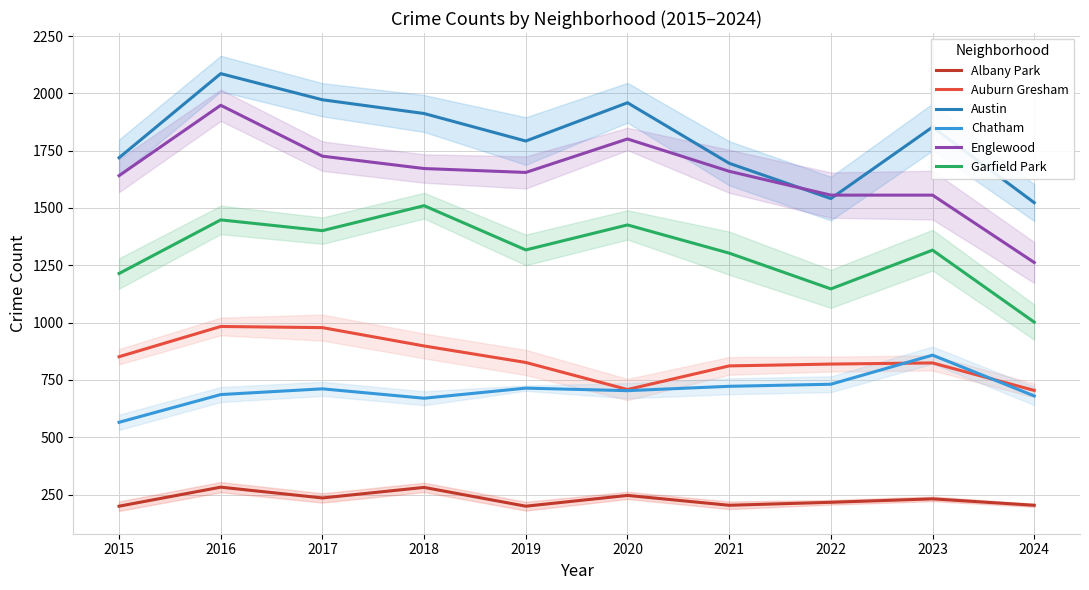

What is the average value of the Auburn Gresham series?

840